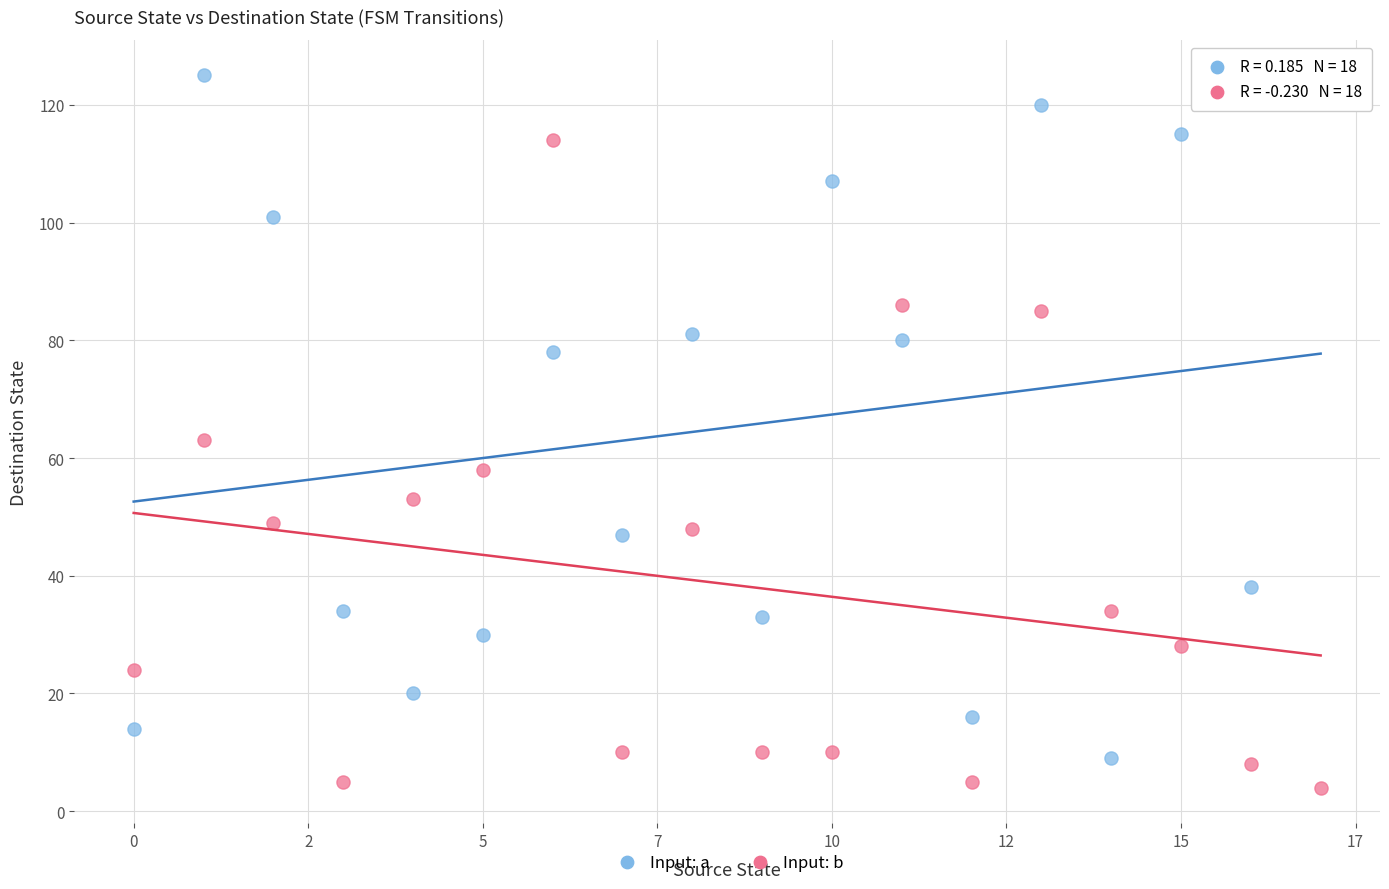

What are all the series names shown in the legend?

Input: a, Input: b